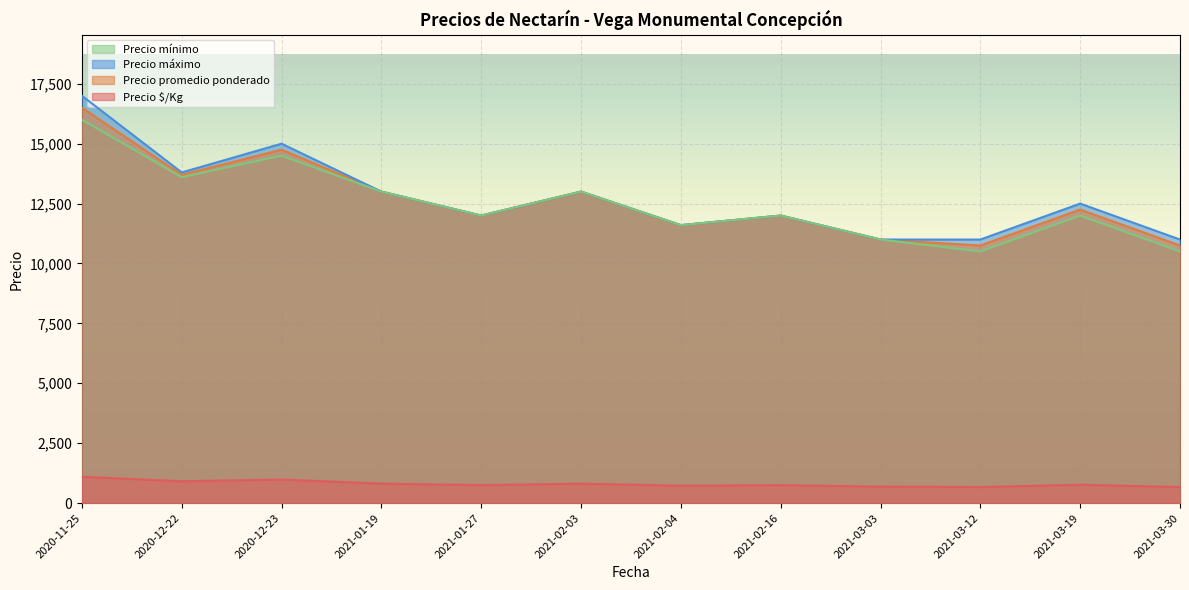

What is the minimum value shown in the chart?

672